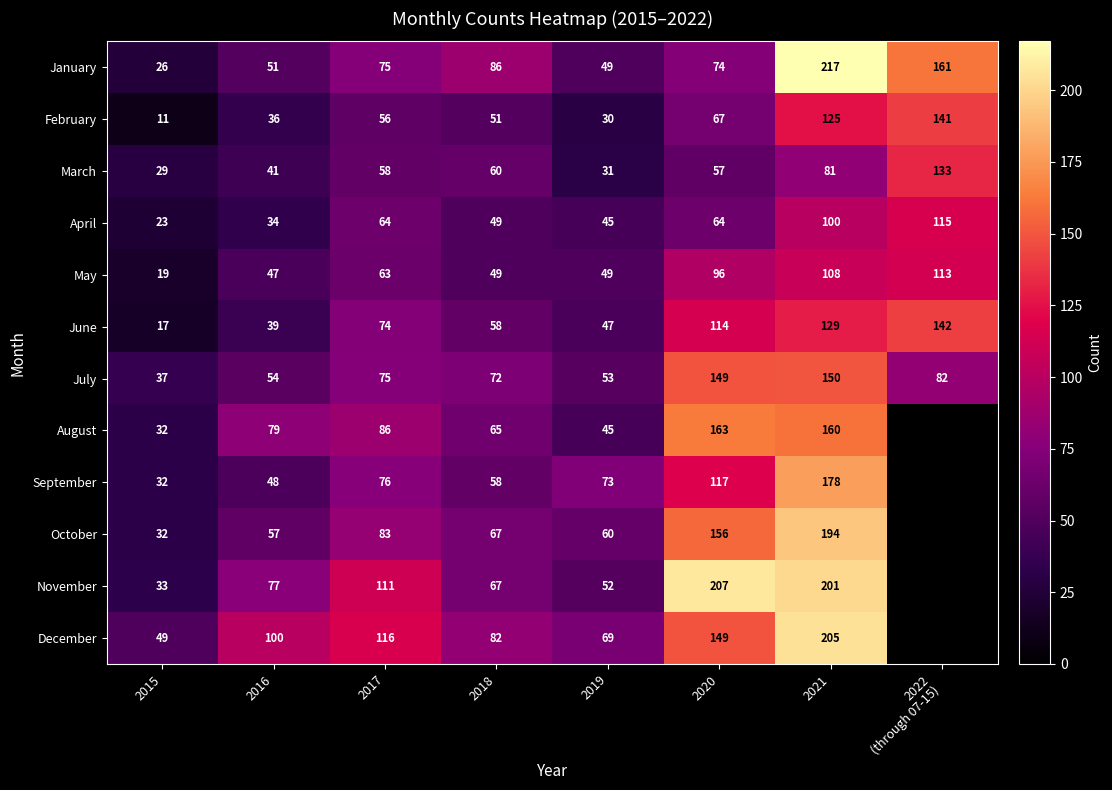

What is the total value across all series at 2015?

340